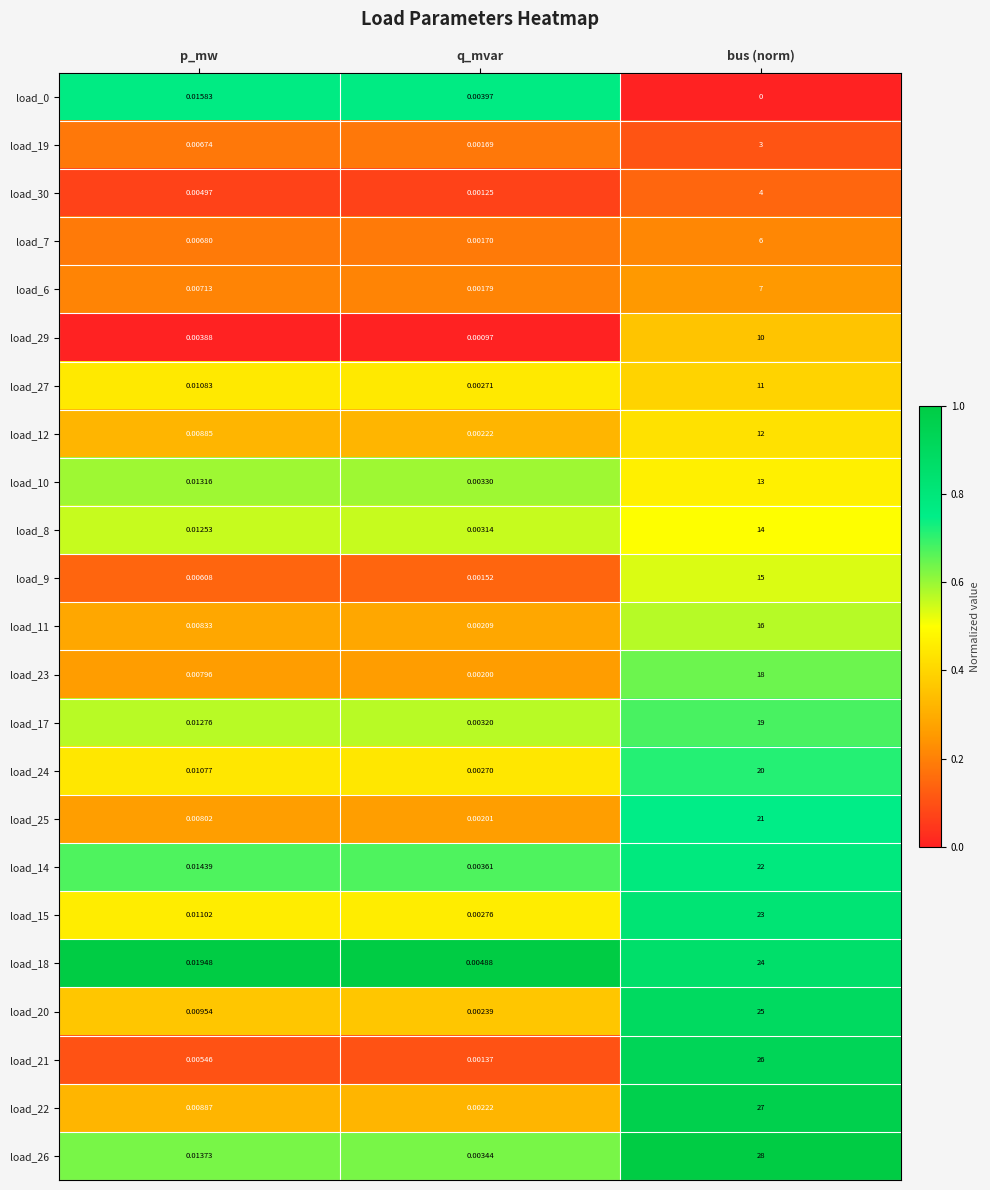

At which category is the sum across all series the highest?

bus (norm)